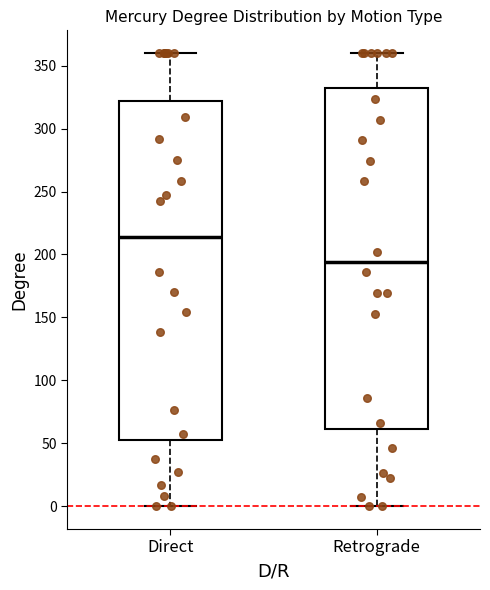

Reading left to right, read every box against the y-axis: the position of its median line, the range the box covers, and the ends of its whiskers. The values are not printed on the chart, so give them approximately, as read against the axis.

Direct: median 215, box 50 to 320, whiskers 0 to 360
Retrograde: median 195, box 60 to 330, whiskers 0 to 360